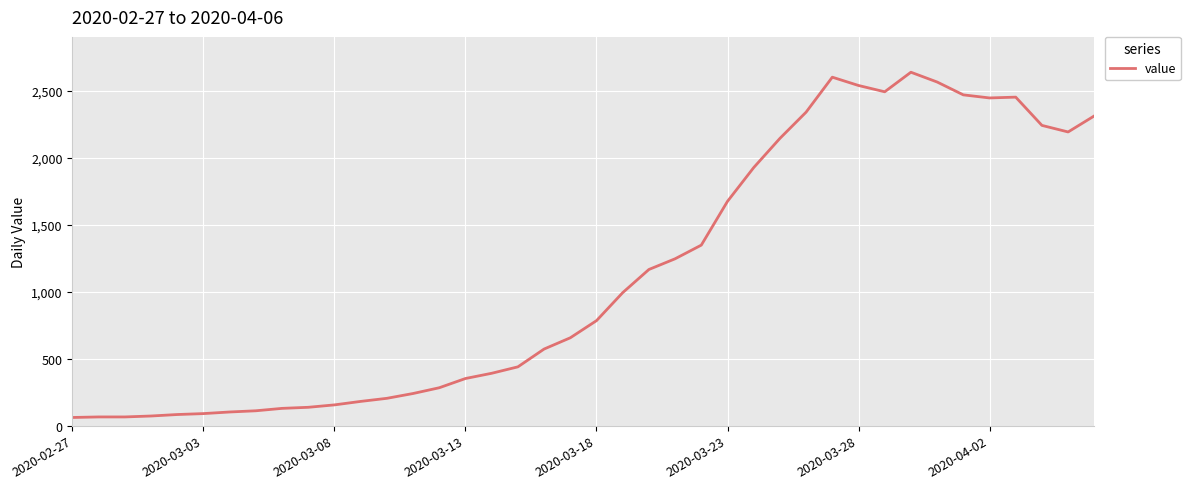

What is the greatest value displayed?

2639